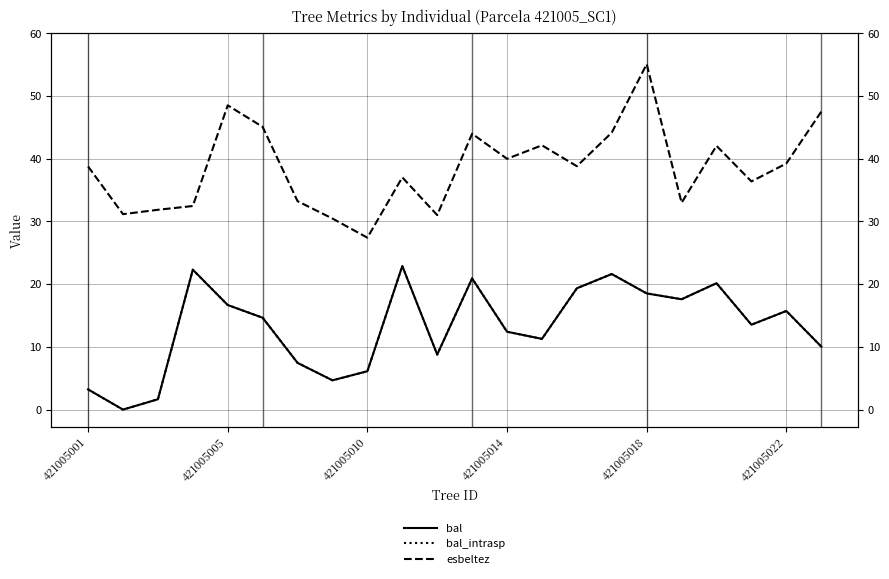

At which label does bal_intrasp reach its minimum?

421005005